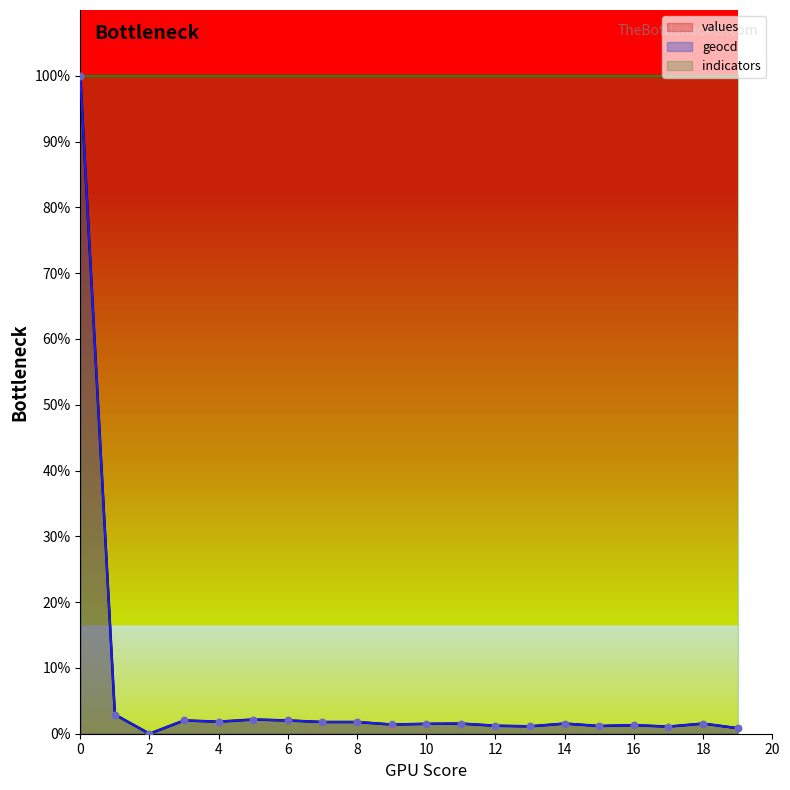

Is the value of values at 12 greater than the value of geocd at 11?

No